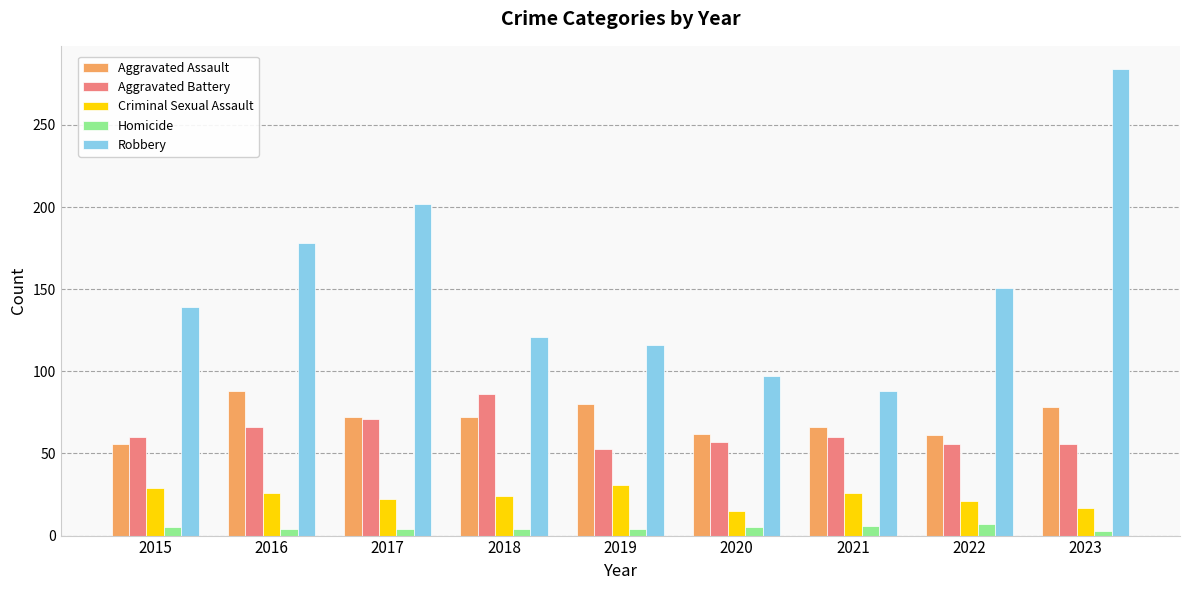

Is the value of Homicide at 2021 greater than the value of Robbery at 2015?

No